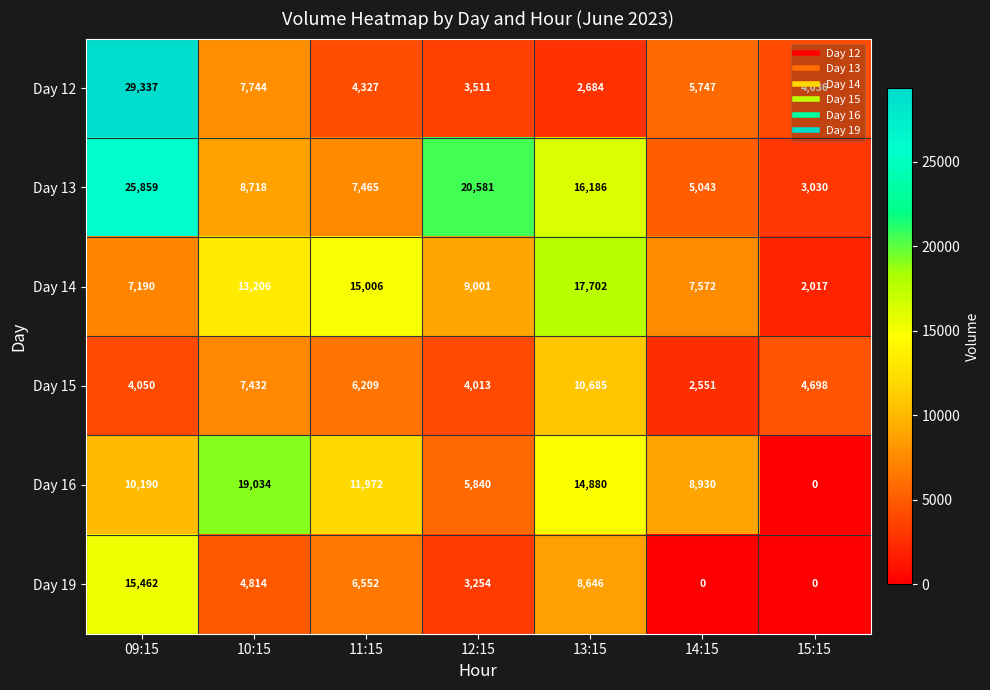

List the series in order of their peak value, highest first.

Day 12, Day 13, Day 16, Day 14, Day 19, Day 15